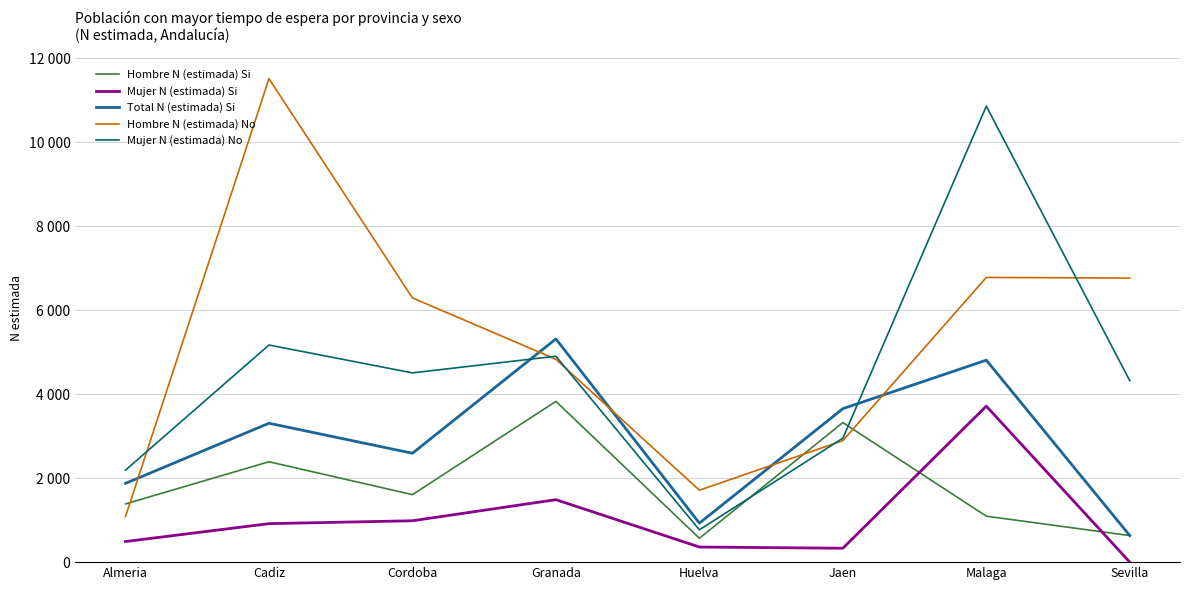

Is it true that Mujer N (estimada) Si equals 986 at Cordoba?

True